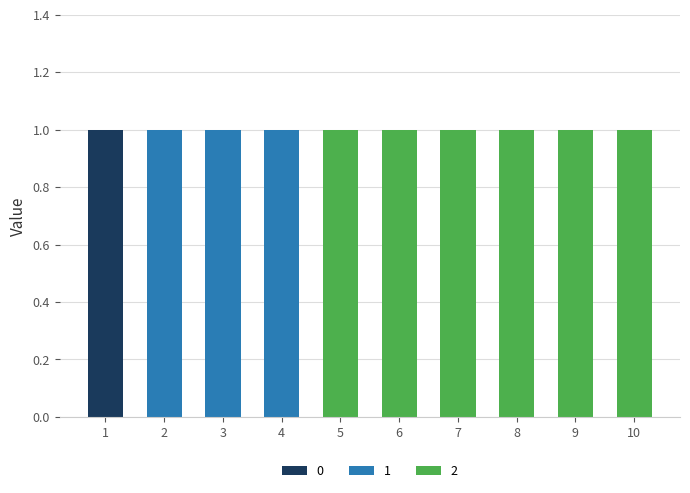

The 0 series shows 0 at 9. True or false?

True